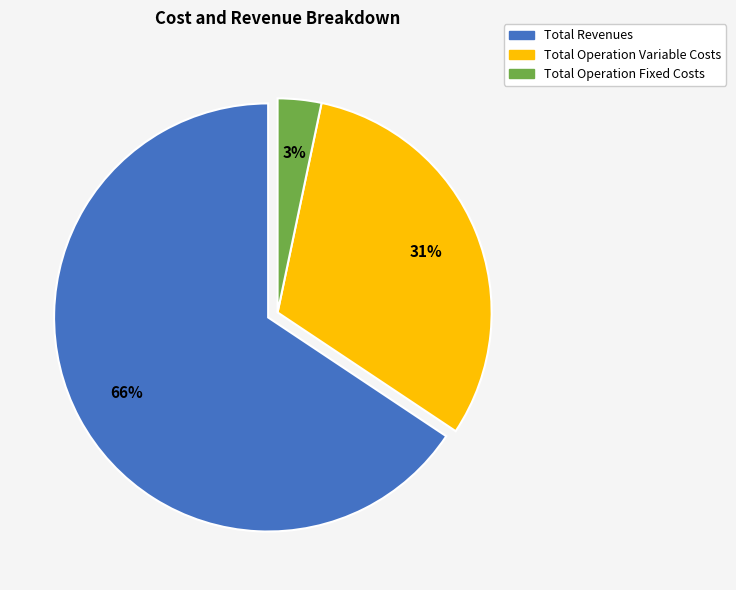

Is there any slice that represents more than half of the pie?

Yes